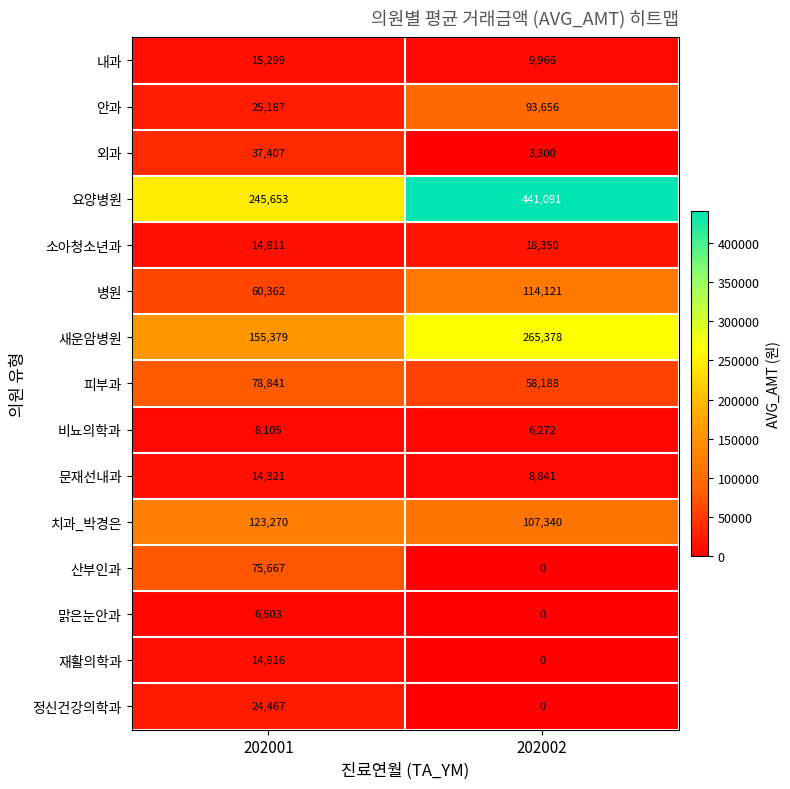

What is the total value across all series at 202002?

1126503